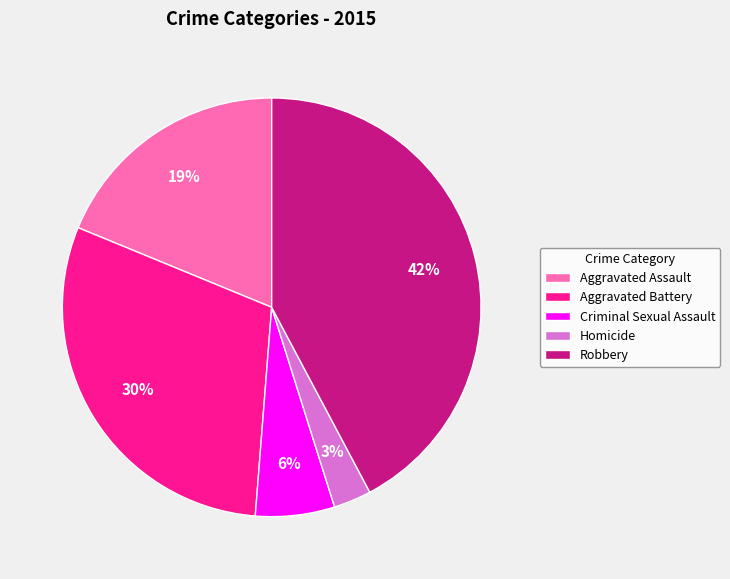

Is there a majority slice in this chart?

No